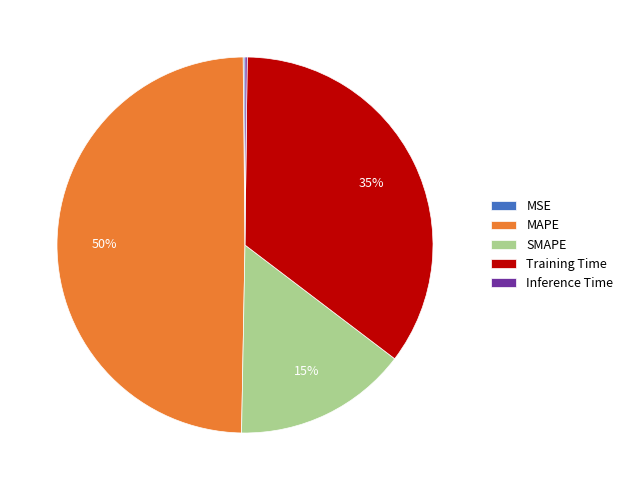

Which category has the biggest portion of the pie?

MAPE